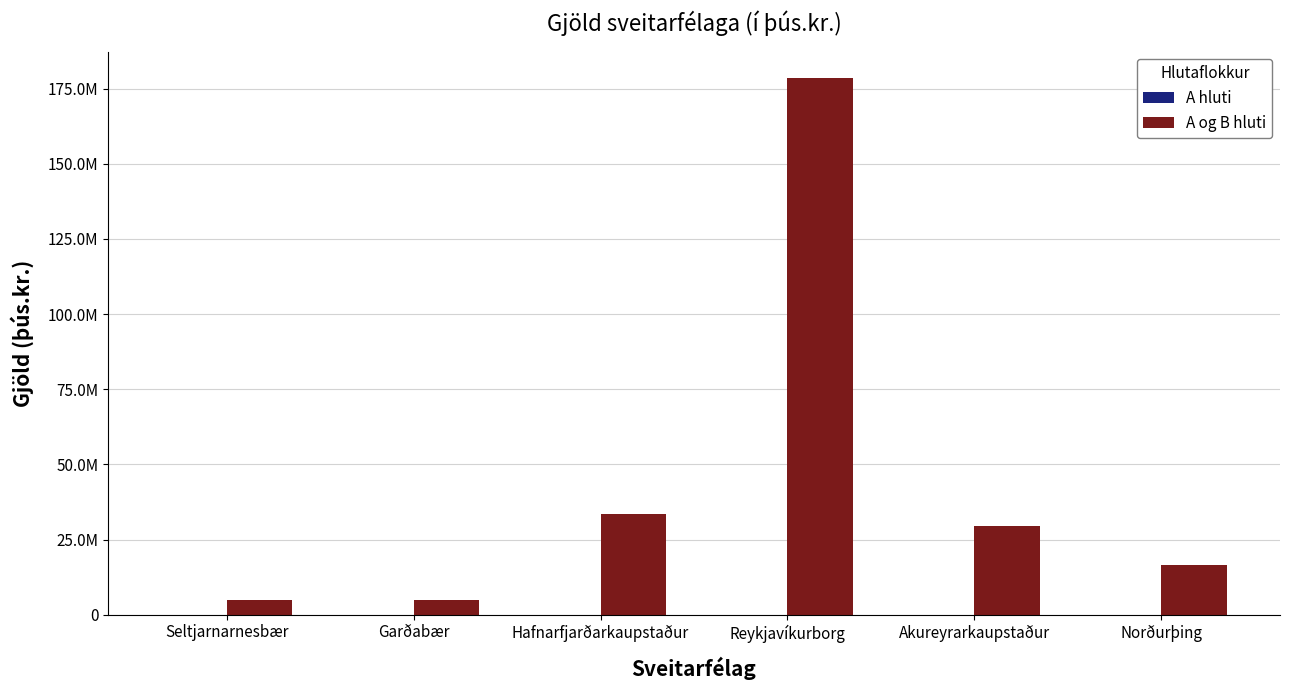

How many values in the A og B hluti series exceed 29456896?

2